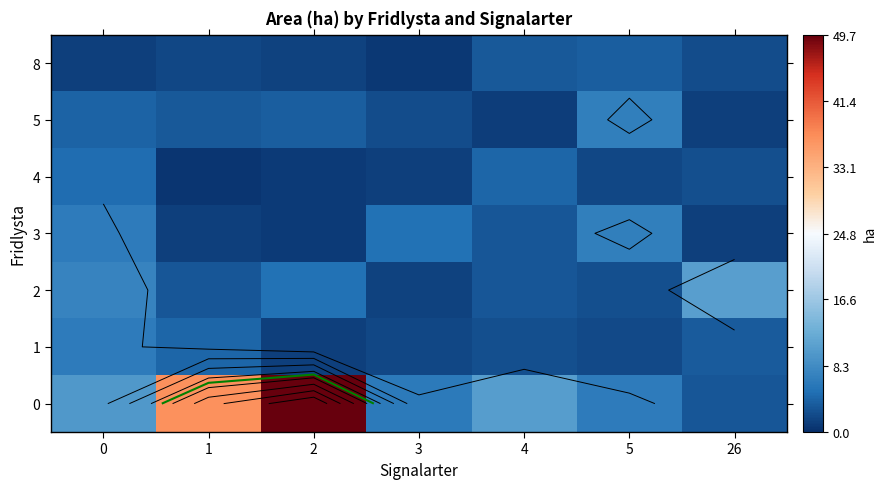

Where is 3 nearest to the value 3?

4